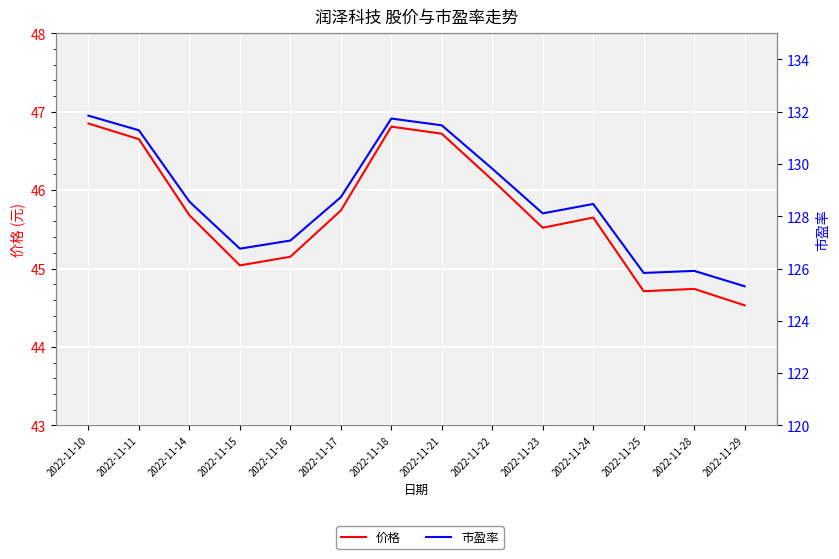

How many lines are shown in the chart?

2